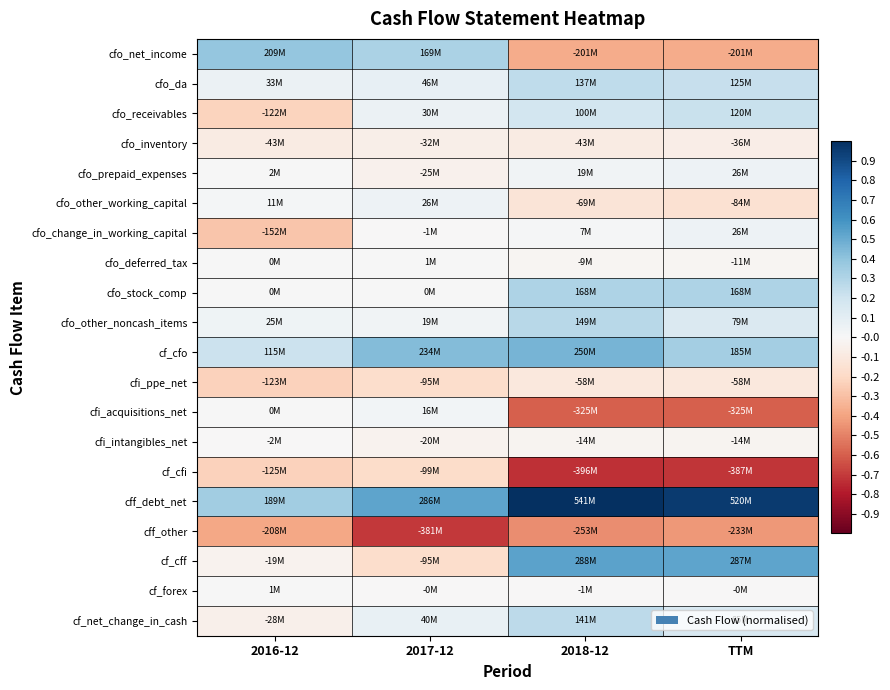

Which has a higher value, 2017-12 or TTM?

2017-12